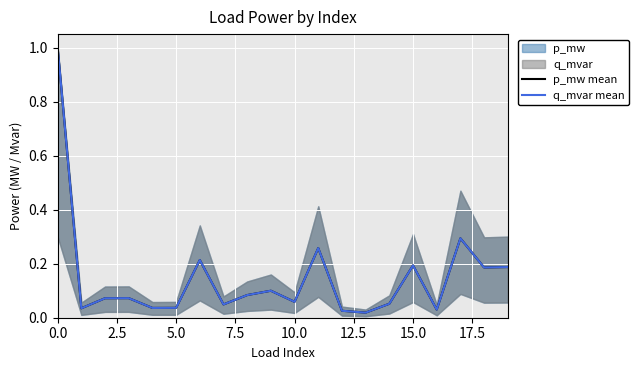

What is the label of the 16th point from the left?

15